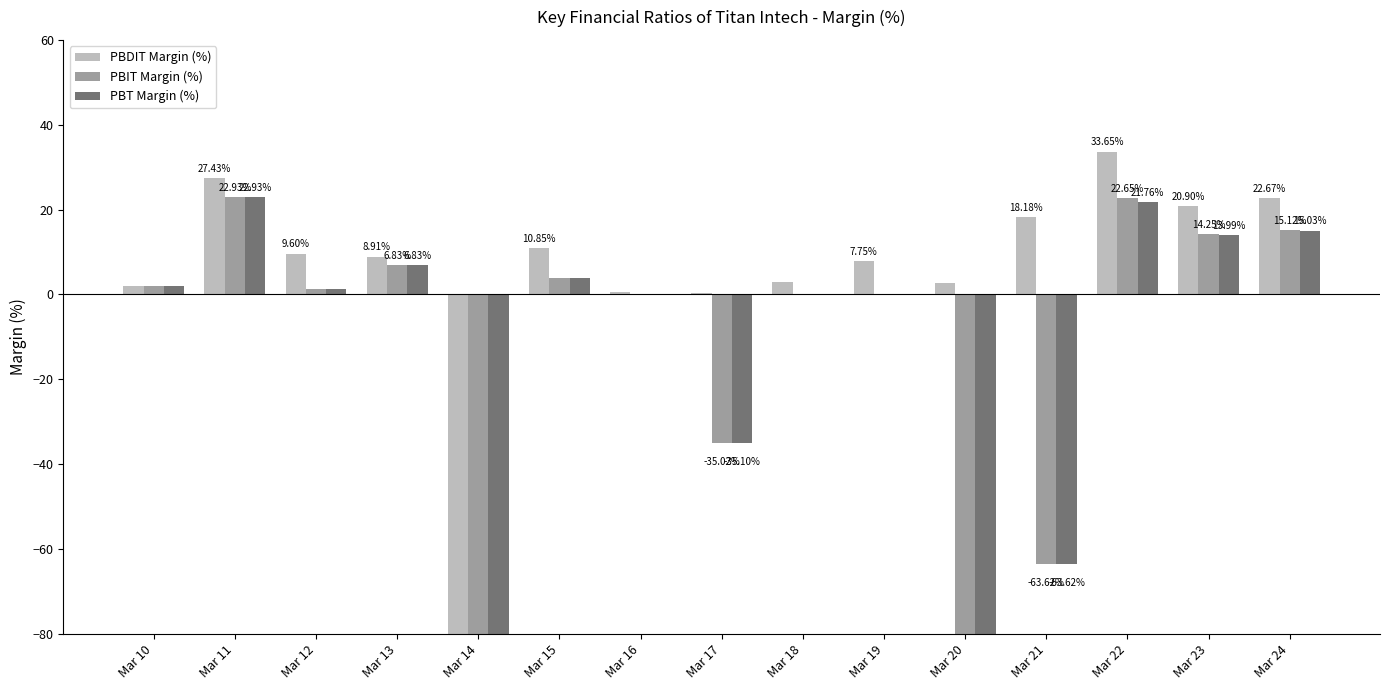

The PBDIT Margin (%) series shows 10.8 at Mar 15. True or false?

True